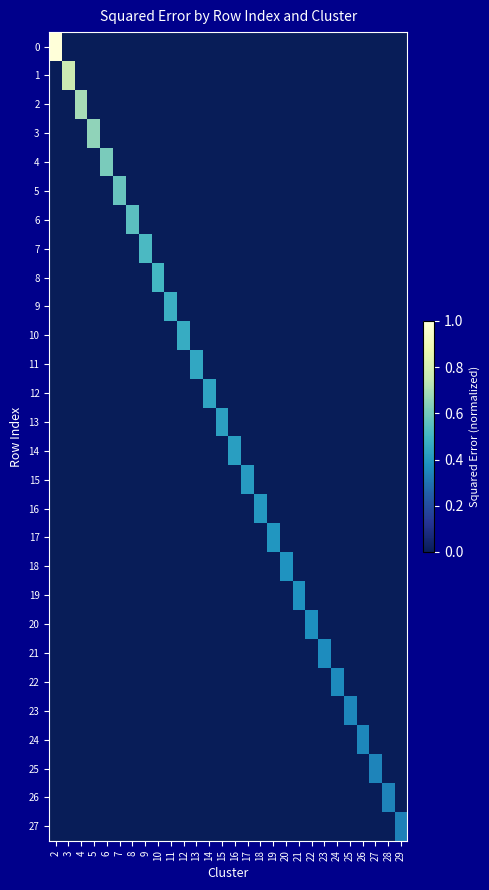

What is the maximum value shown in the chart?

1.0